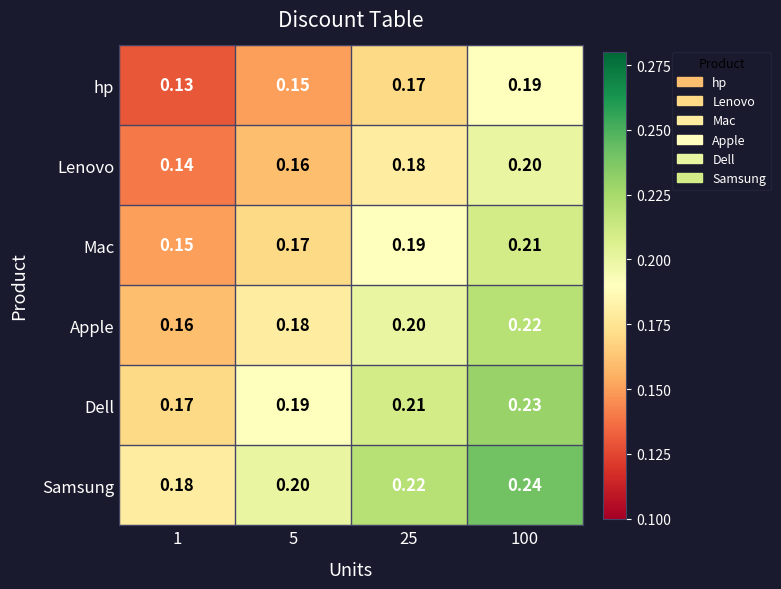

What is the maximum value shown in the chart?

0.2